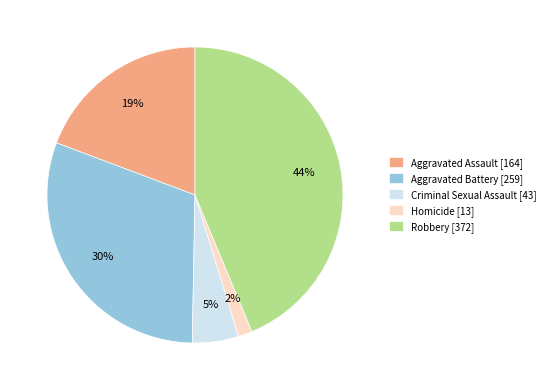

Count the number of slices in the pie.

5